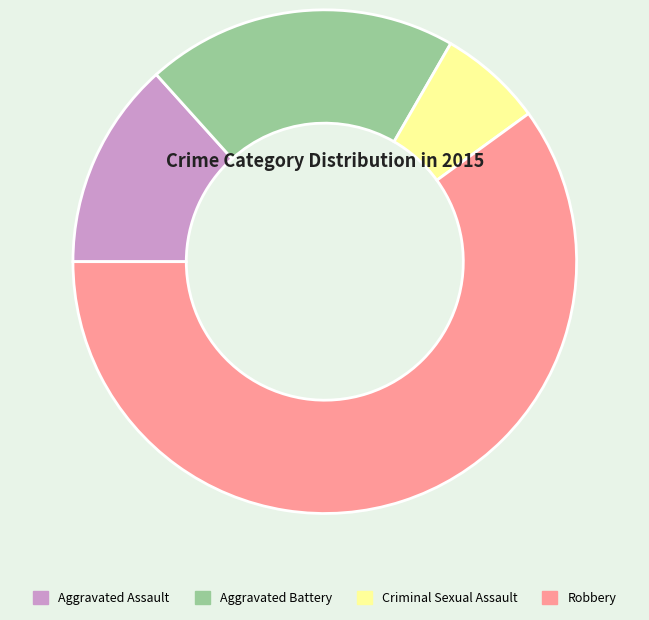

Rank the categories by value from highest to lowest.

Robbery, Aggravated Battery, Aggravated Assault, Criminal Sexual Assault